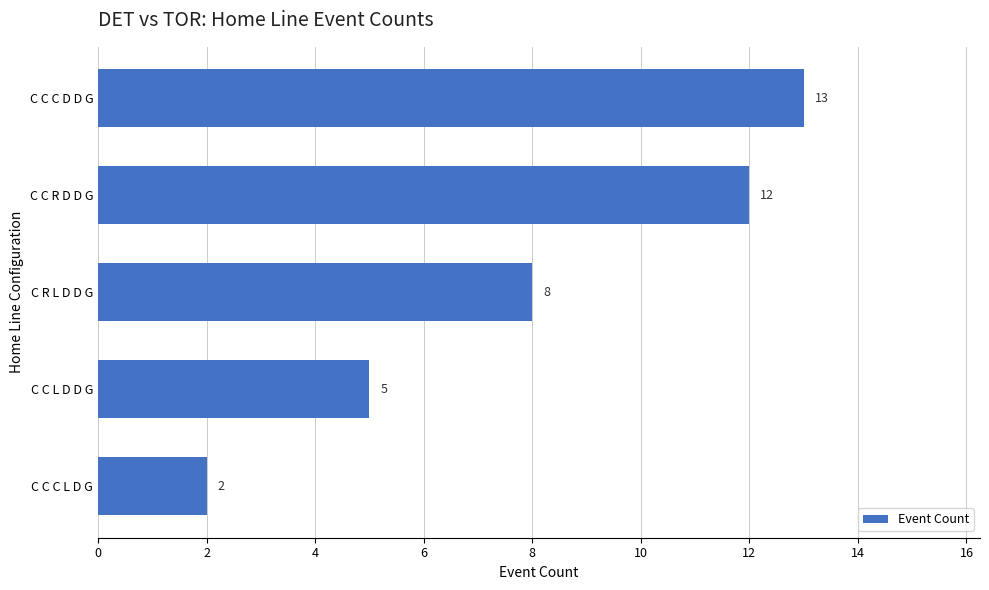

What value does the data have at C C R D D G, to the nearest 10?

10